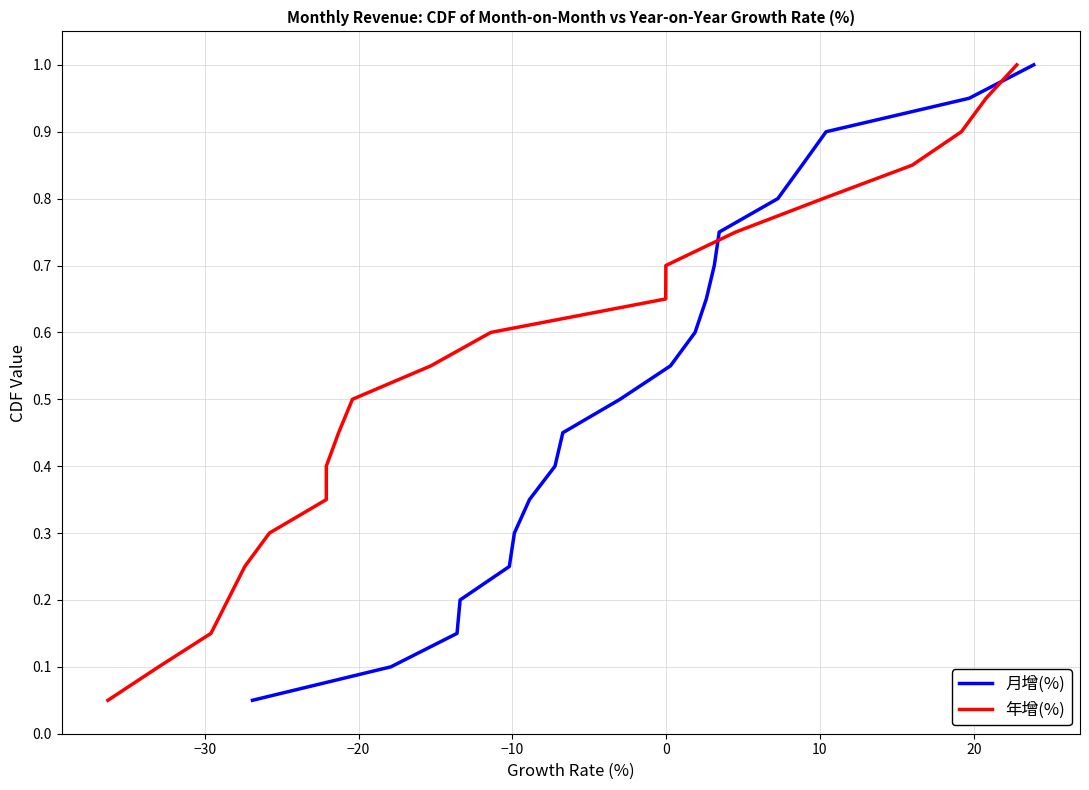

Which series has the widest spread of values?

月增(%)